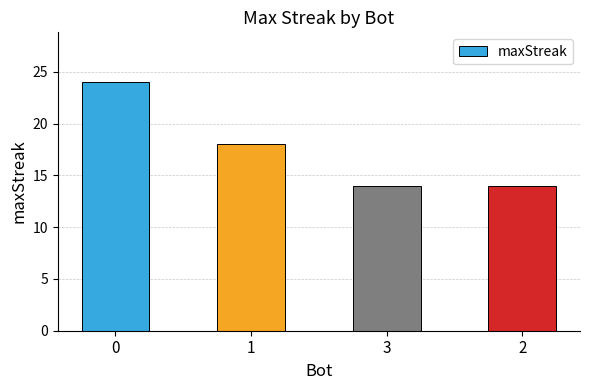

Where is the data nearest to the value 19?

1